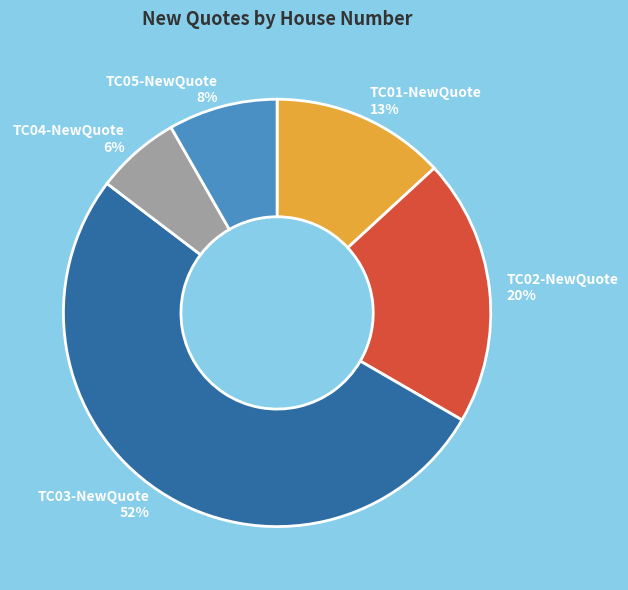

Is it true that TC05-NewQuote is 8% of the pie?

True